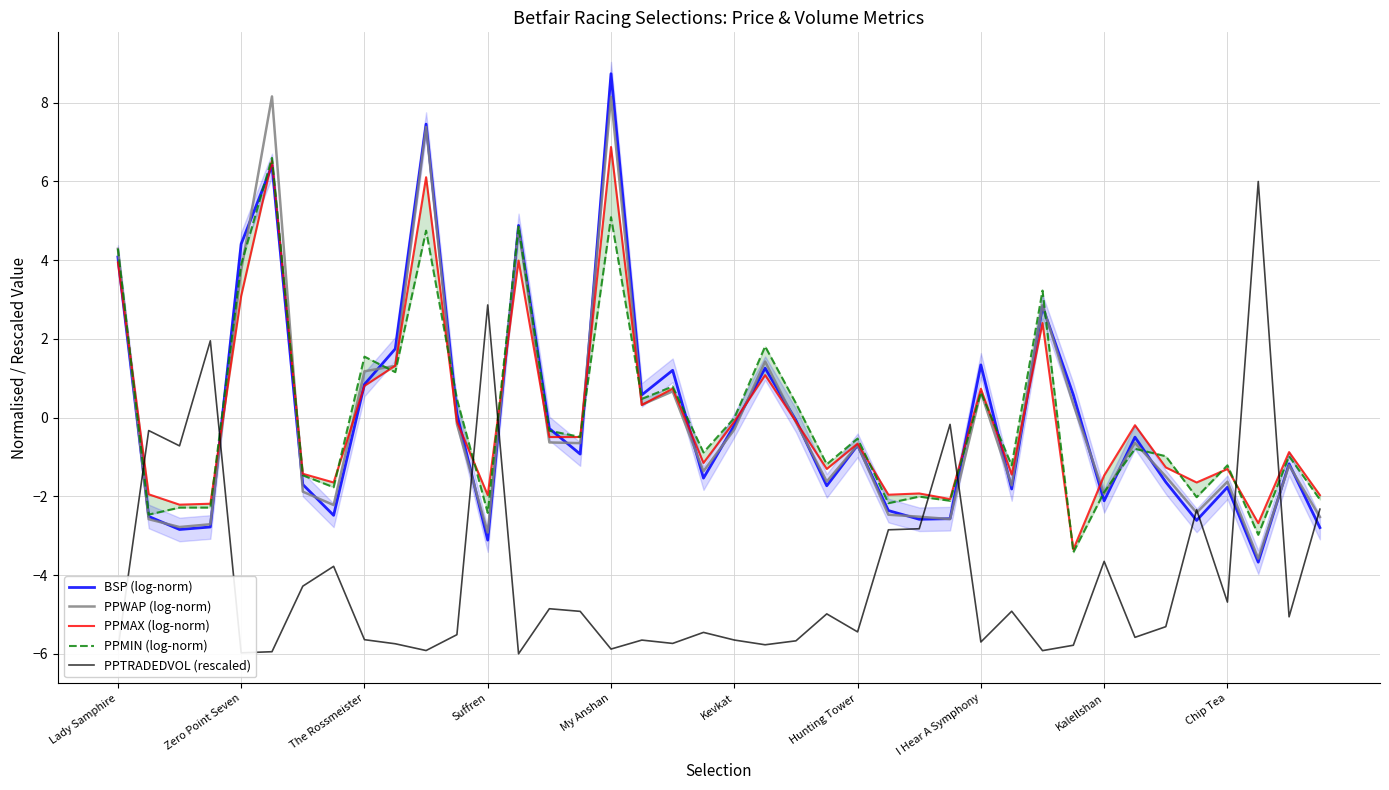

True or false: PPMIN (log-norm) has more than 0 points higher than both neighbors.

True